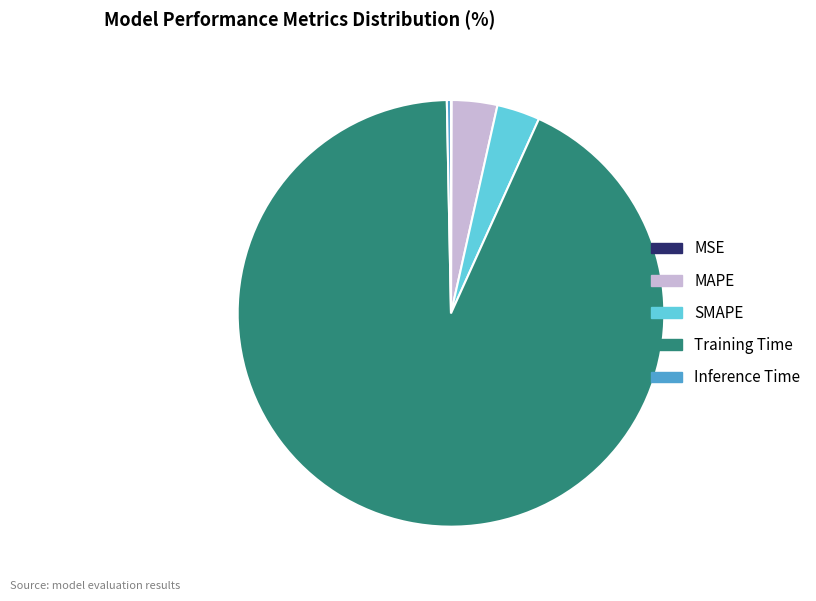

The Inference Time slice represents 0% of the pie. True or false?

True